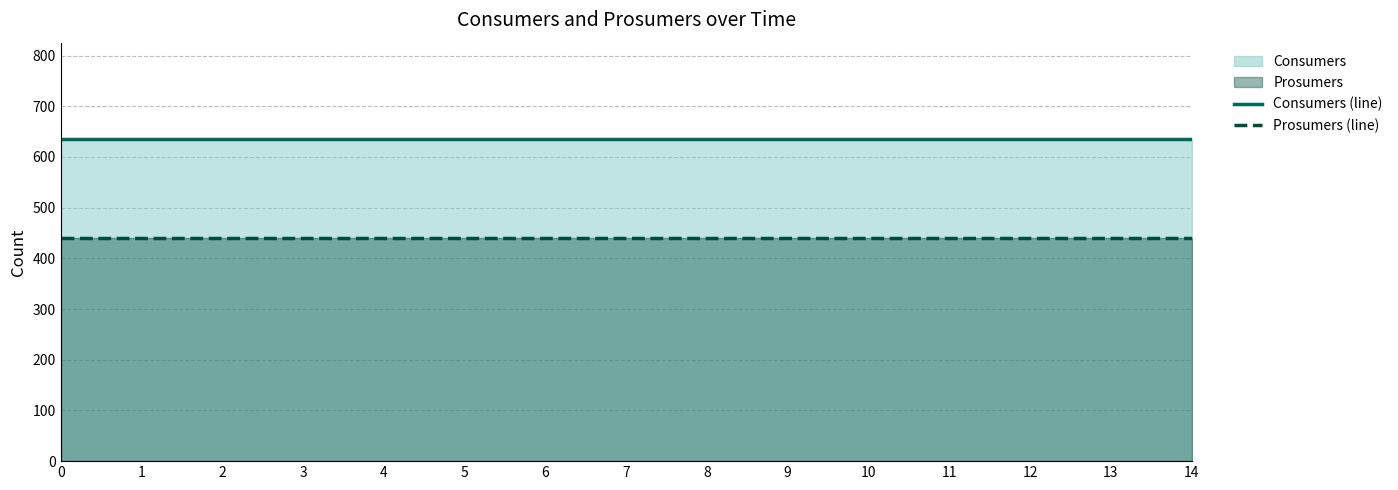

What is the value of the Consumers (line) point at the 8th from the left?

635